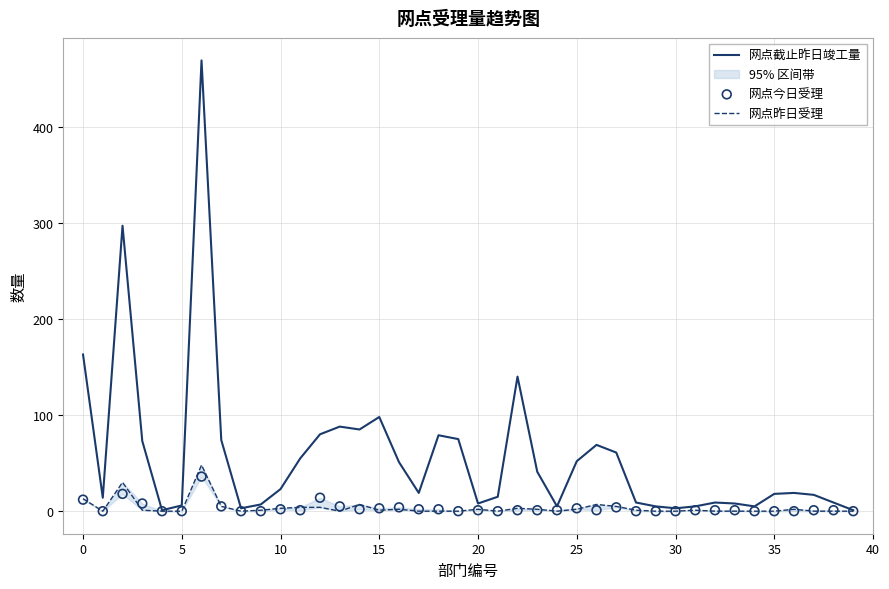

What are all the series names shown in the legend?

网点截止昨日竣工量, 网点昨日受理, 网点今日受理